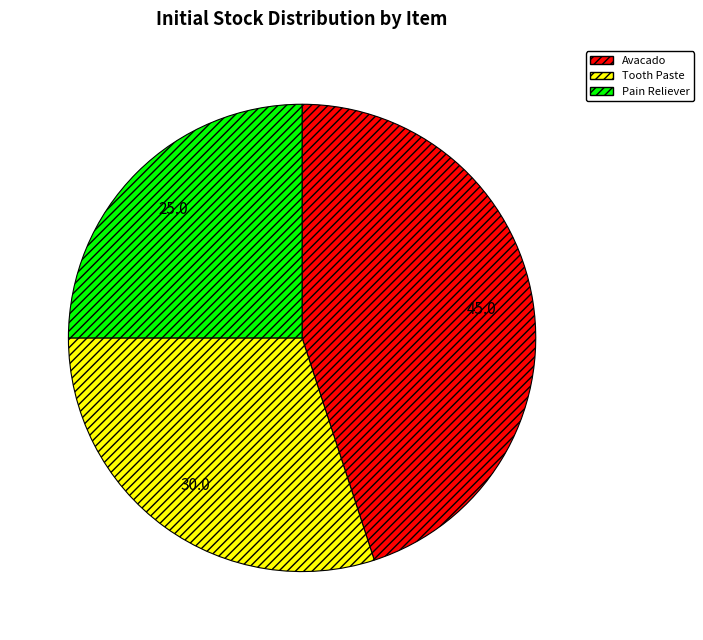

Is the sum of Pain Reliever and Tooth Paste greater than half?

Yes